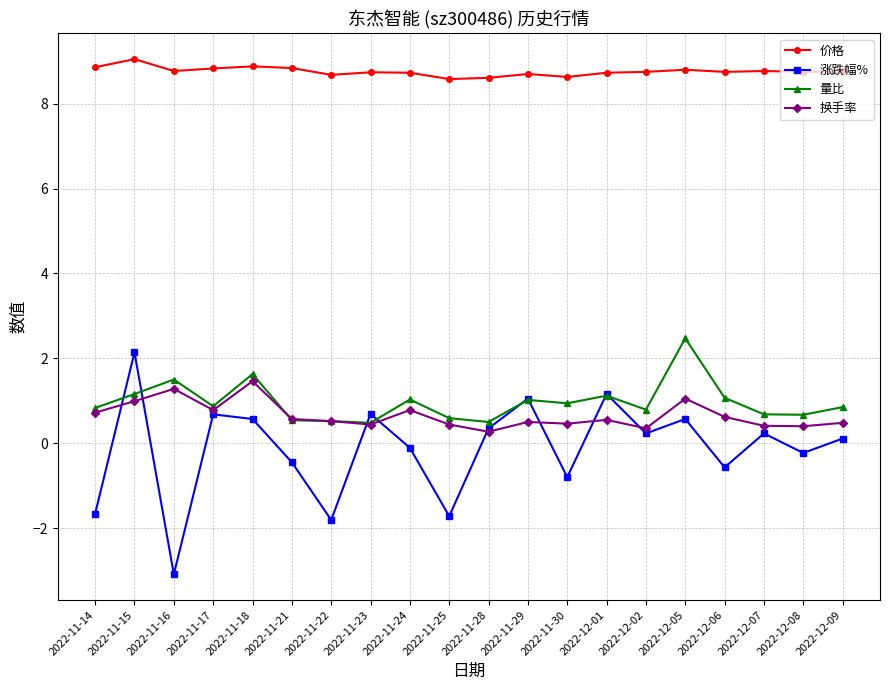

Where is the first local minimum for 量比?

2022-11-17